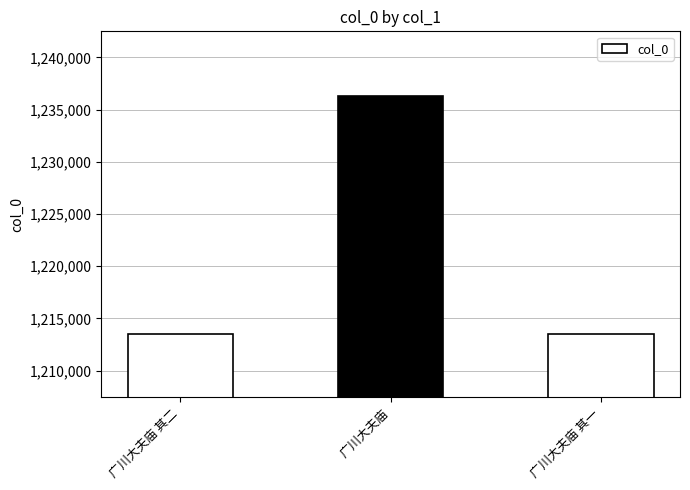

At which label is the value closest to 1224917?

广川大夫庙 其二